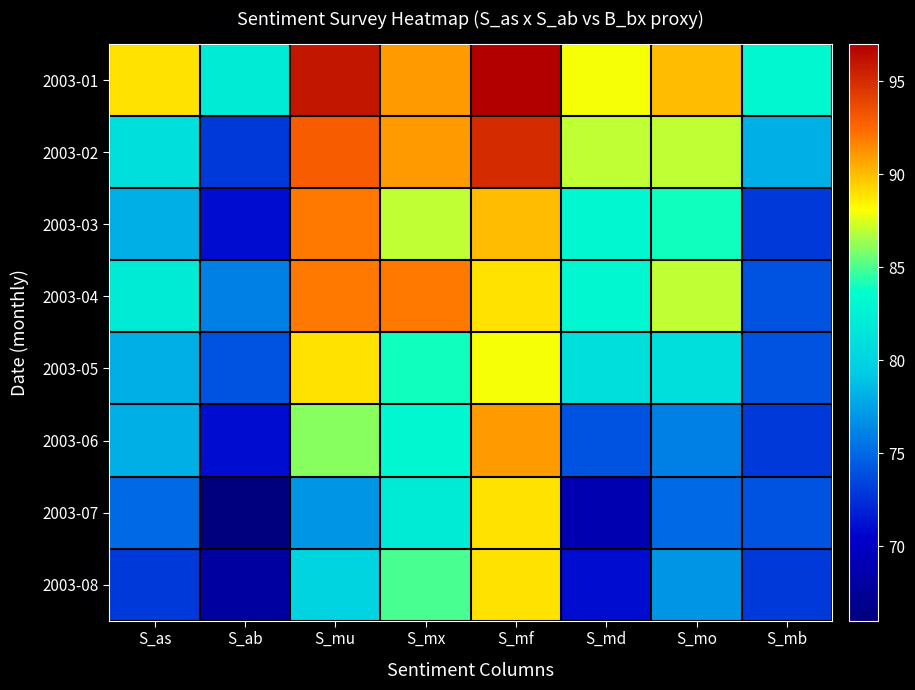

At S_mu, list the series in order from largest to smallest.

2003-01, 2003-02, 2003-03, 2003-04, 2003-05, 2003-06, 2003-08, 2003-07